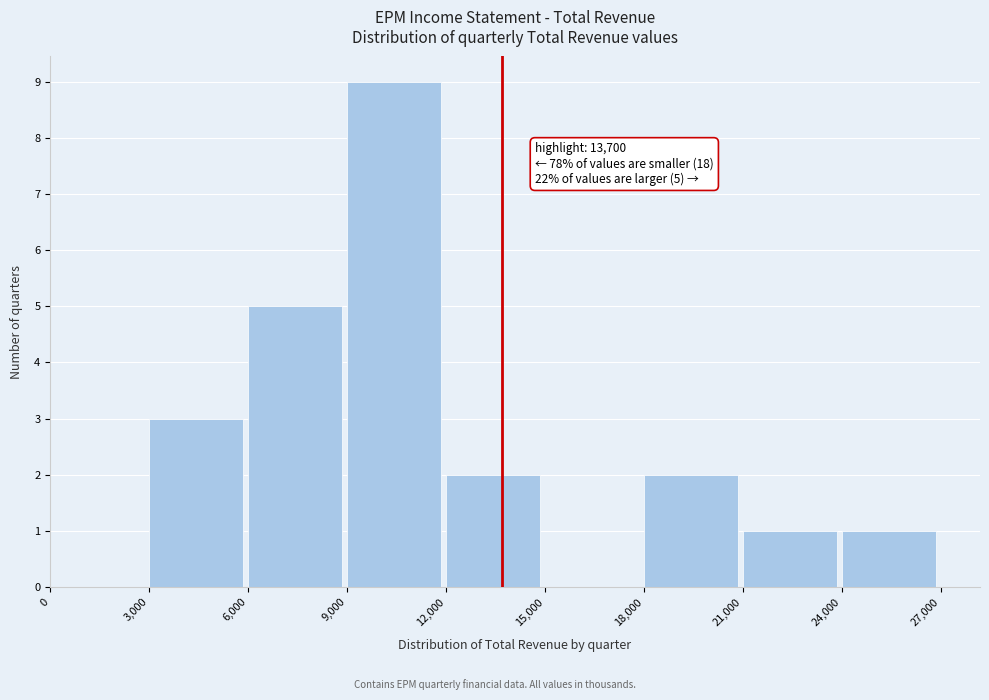

Which range on the x-axis has the tallest bar?

9,000 to 12,000